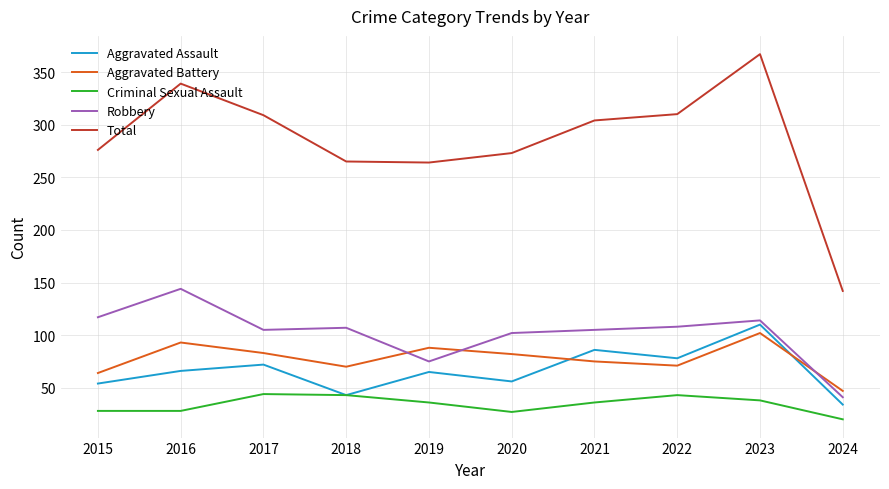

True or false: Aggravated Assault and Robbery intersect in this chart.

False